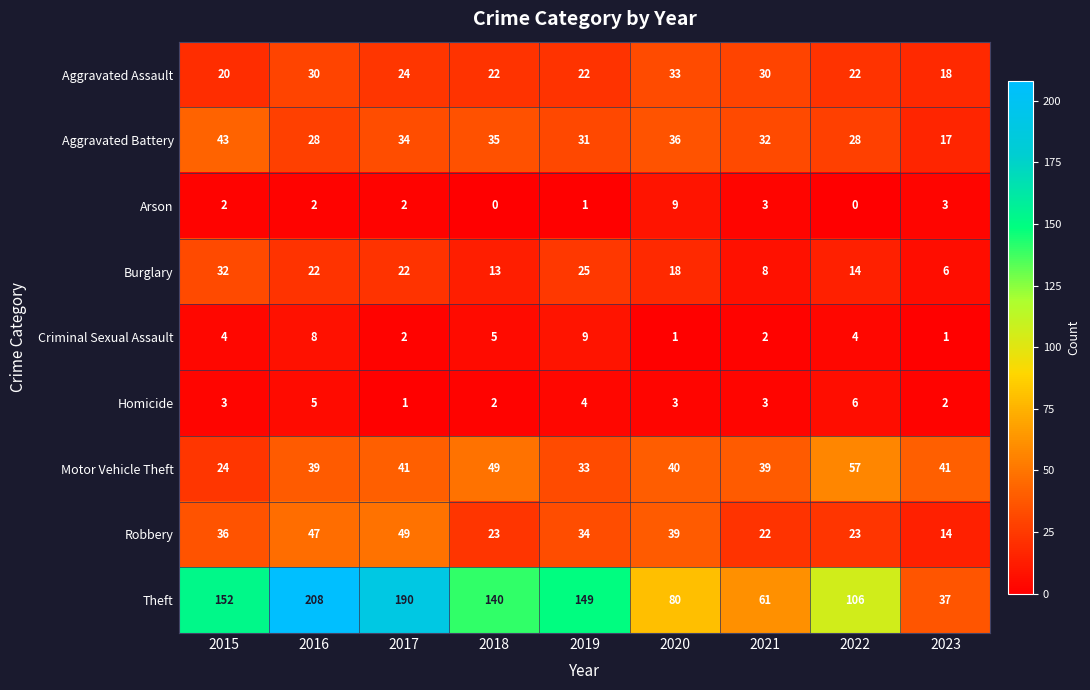

Which series has the largest range (max minus min)?

Theft